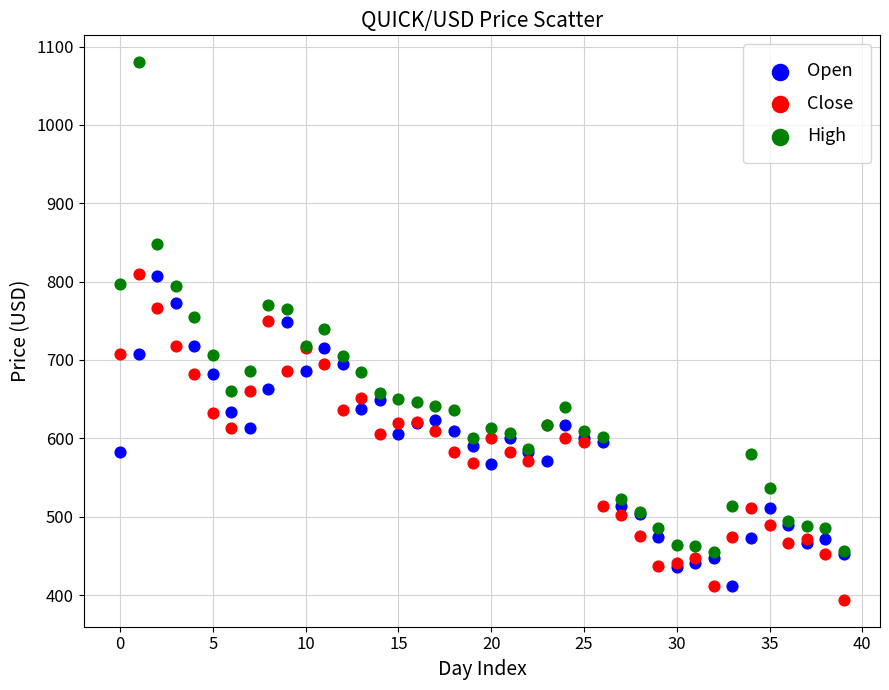

Which series contains the highest Y value?

High